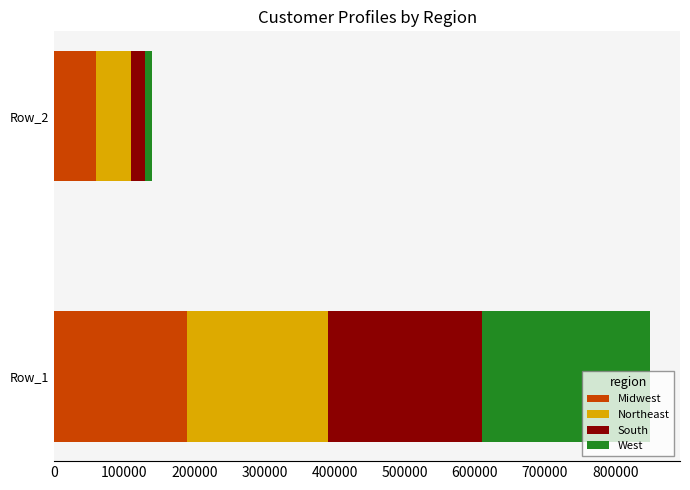

What is the total value across all series at Row_1?

850000